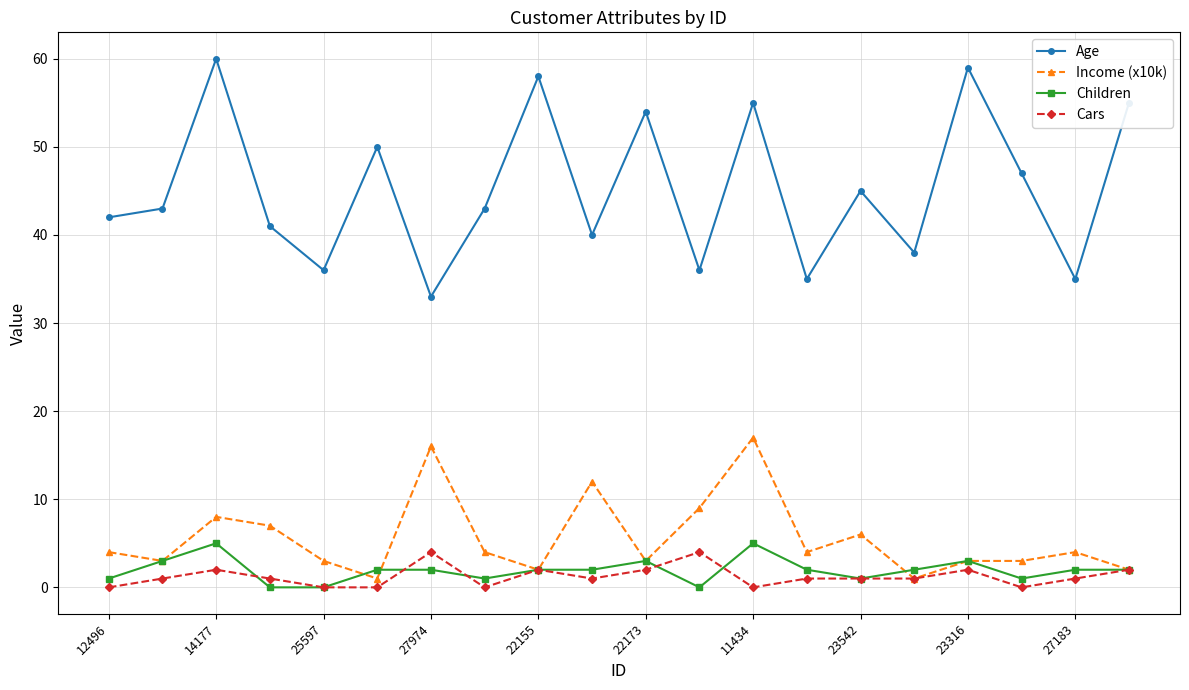

Which series has the widest spread of values?

Age